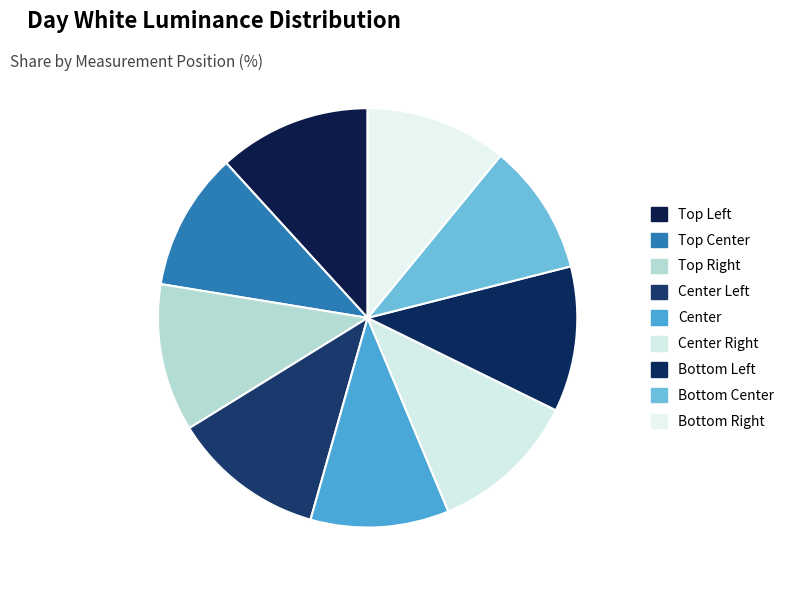

How many segments does this pie chart have?

9